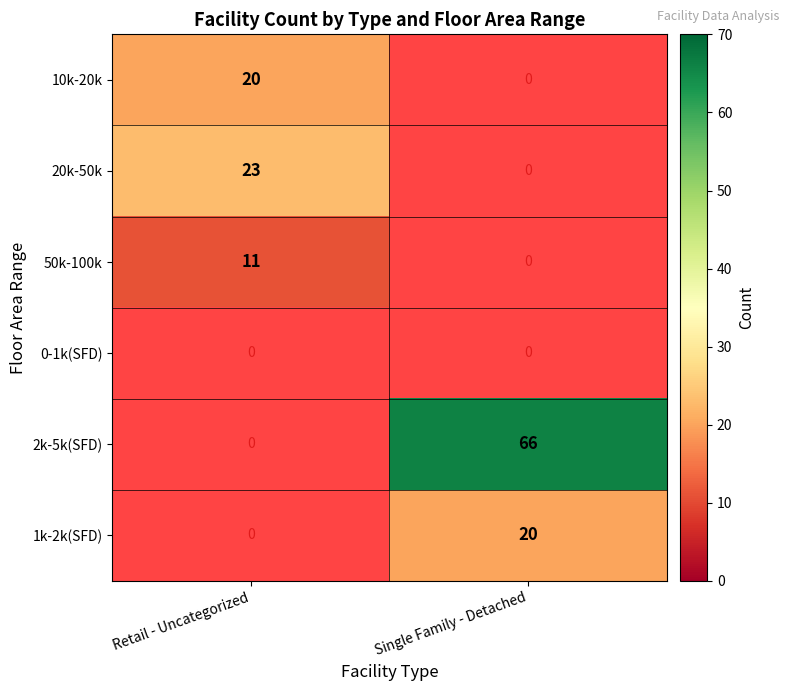

The 1k-2k(SFD) series shows 13 at Single Family - Detached. True or false?

False